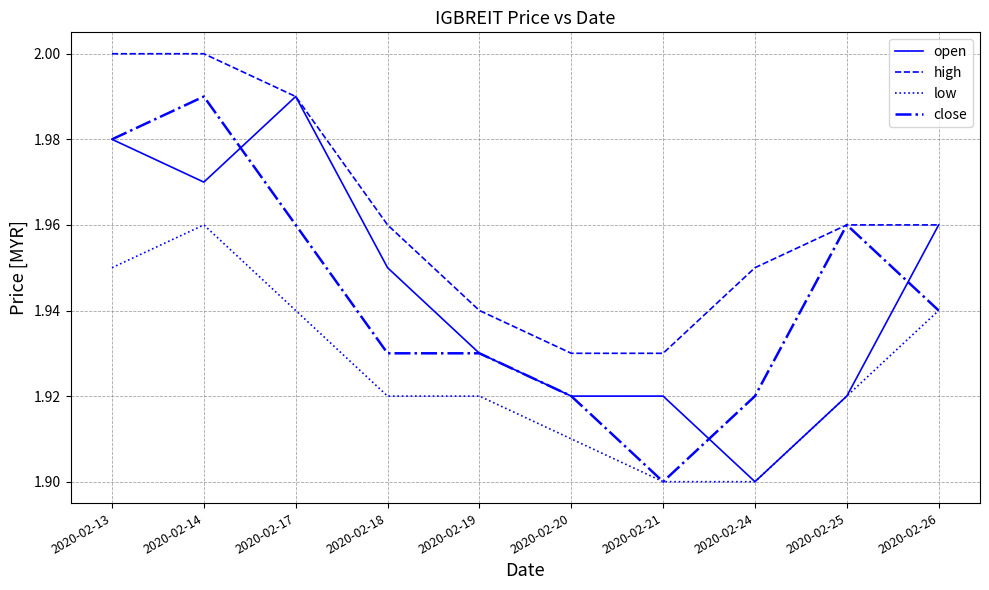

Between 2020-02-17 and 2020-02-21, which series saw the biggest shift?

open